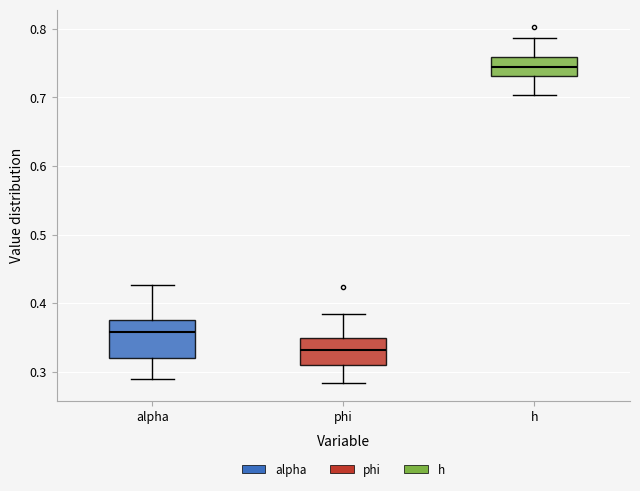

Where is the upper edge of the box for alpha on the y-axis? The values are not printed on the chart, so give them approximately, as read against the axis.

0.38